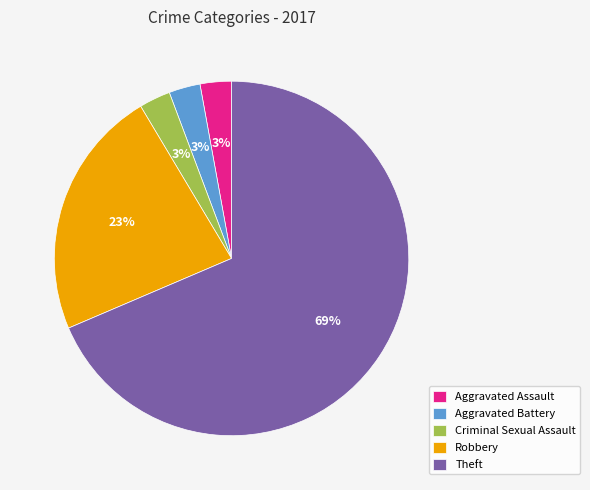

Is Theft the majority of the pie?

Yes